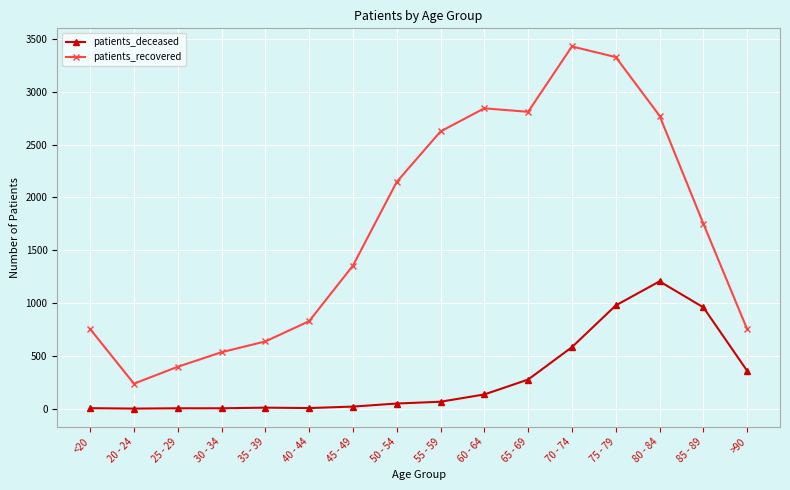

At 45 - 49, list the series in order from largest to smallest.

patients_recovered, patients_deceased